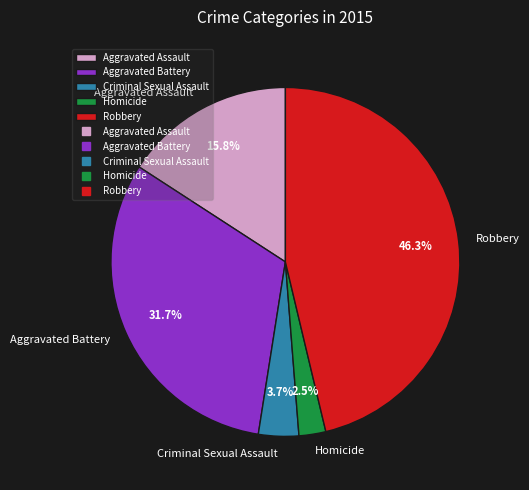

What percentage is NOT represented by Criminal Sexual Assault?

96.3%